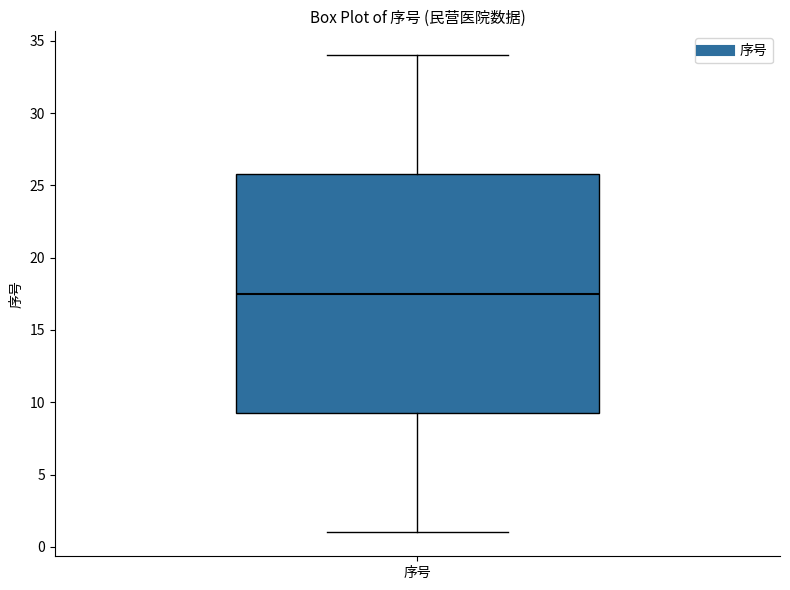

Transcribe this box plot: give where the median line is, the range the box spans, and where the two whiskers end, as read against the y-axis. The values are not printed on the chart, so give them approximately, as read against the axis.

median 17.5, box 9.5 to 26.0, whiskers 1.0 to 34.0